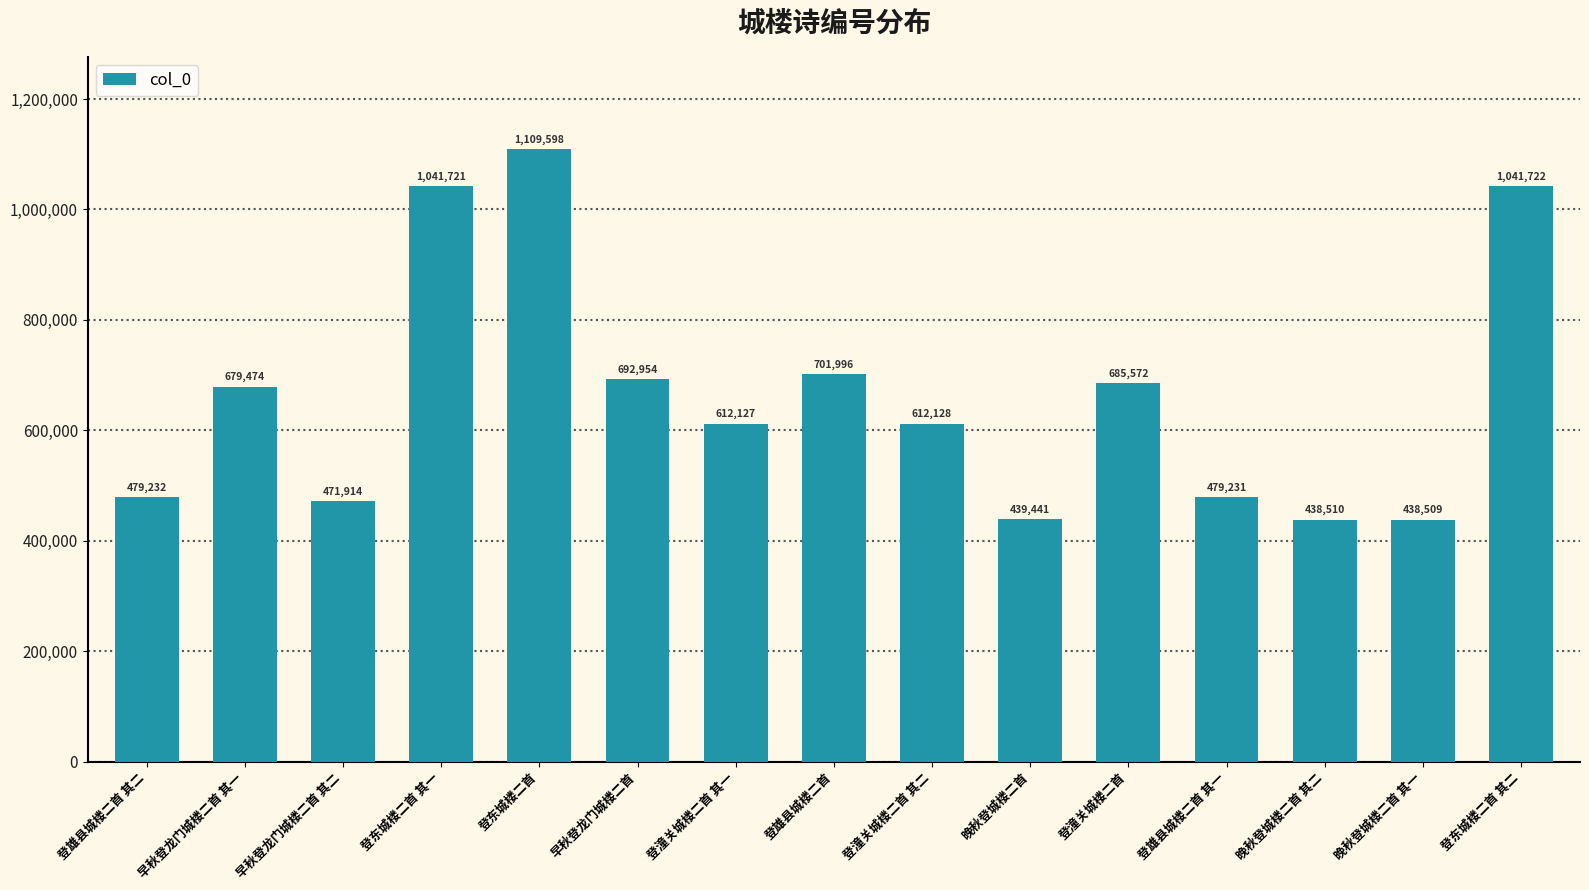

What is the sum of all values?

9924129